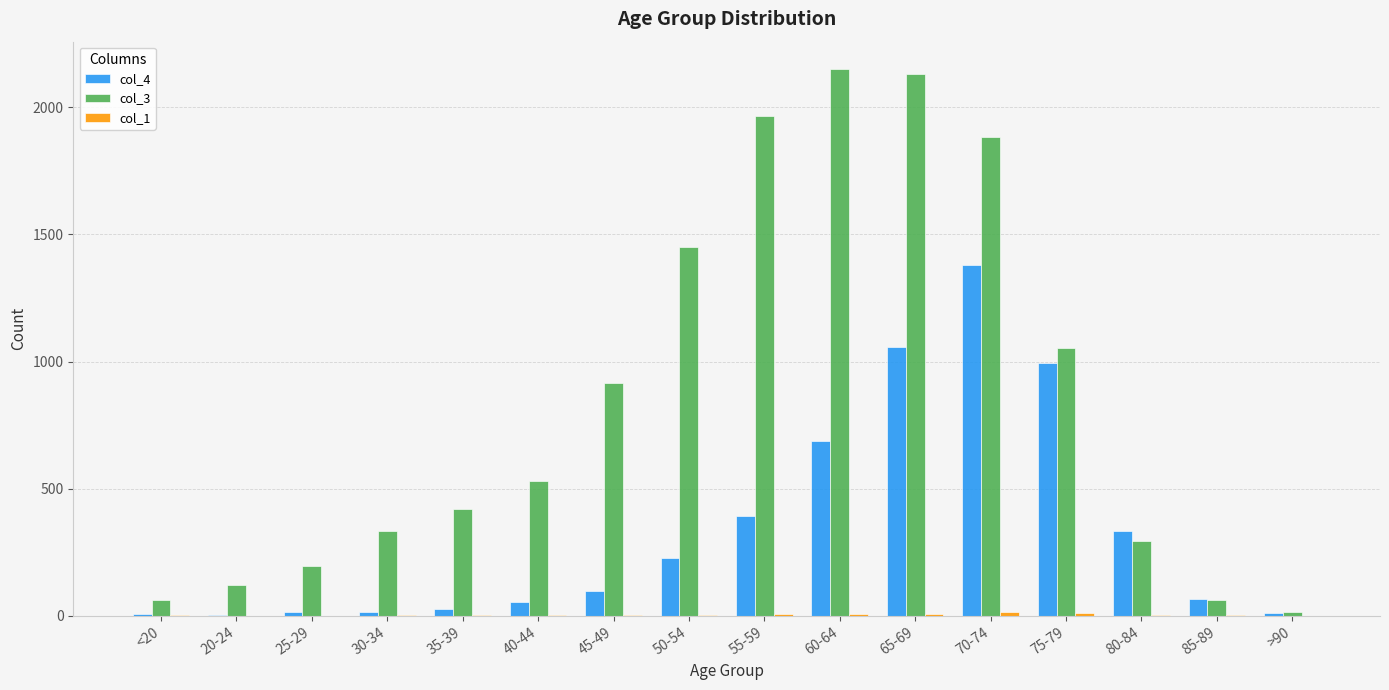

Which series has the largest total across all categories?

col_3